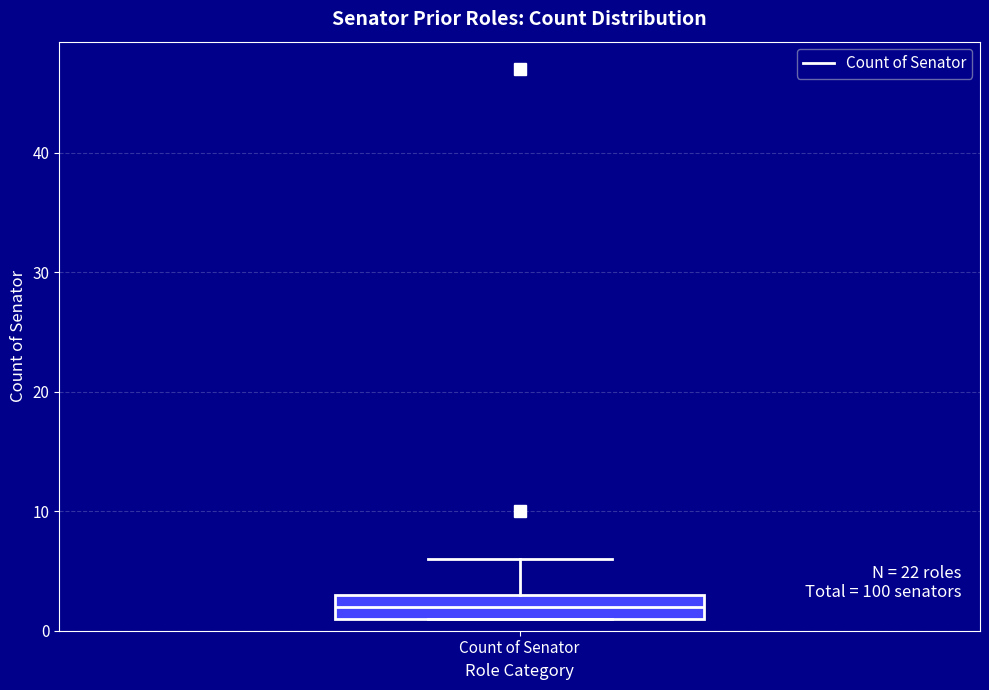

Read this box plot against the y-axis: the position of the median line, the range covered by the box, and the ends of both whiskers. The values are not printed on the chart, so give them approximately, as read against the axis.

median 2, box 1 to 3, whiskers 1 to 6